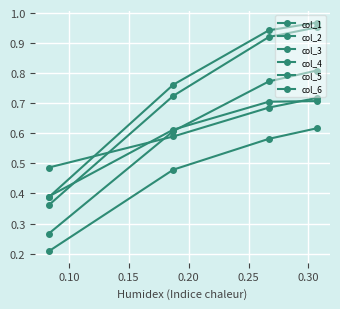

What is the average value of the col_3 series?

0.6